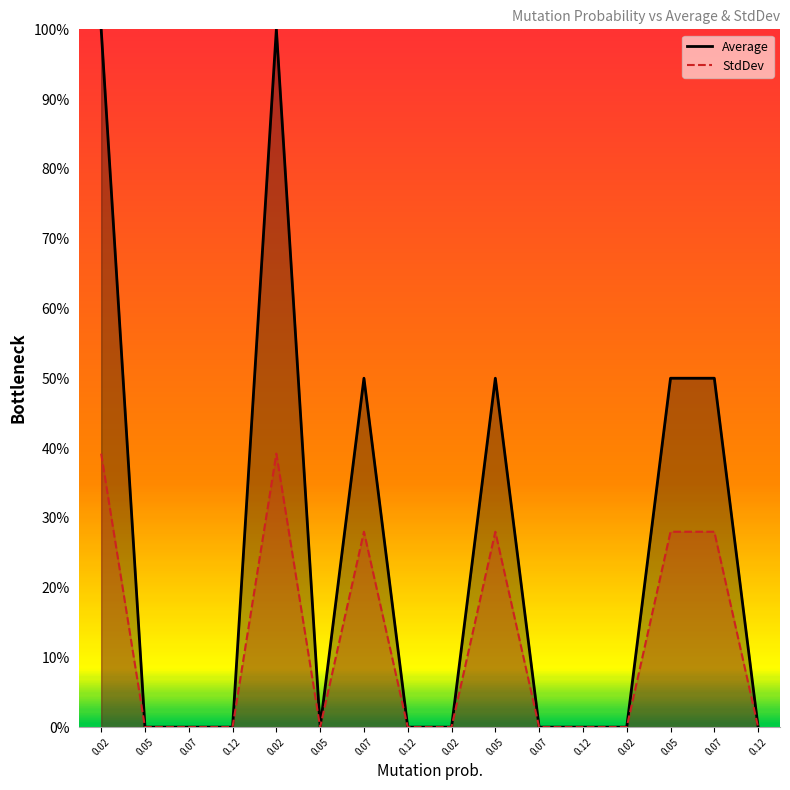

Reading left to right, transcribe all the data shown in this chart.

Average: 100.0	0.0	0.0	0.0	100.0	0.0	50.0	0.0	0.0	50.0	0.0	0.0	0.0	50.0	50.0	0.0
StdDev: 39.2	0.0	0.0	0.0	39.2	0.0	28.0	0.0	0.0	28.0	0.0	0.0	0.0	28.0	28.0	0.0